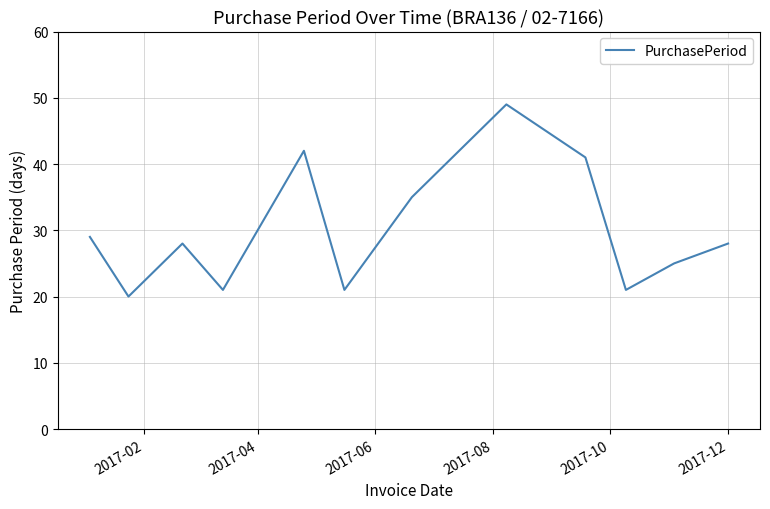

What is the maximum value shown in the chart?

49